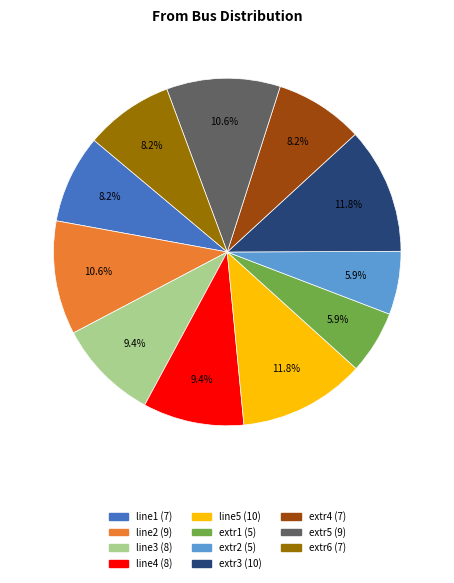

What percentage is NOT represented by line3?

90.6%